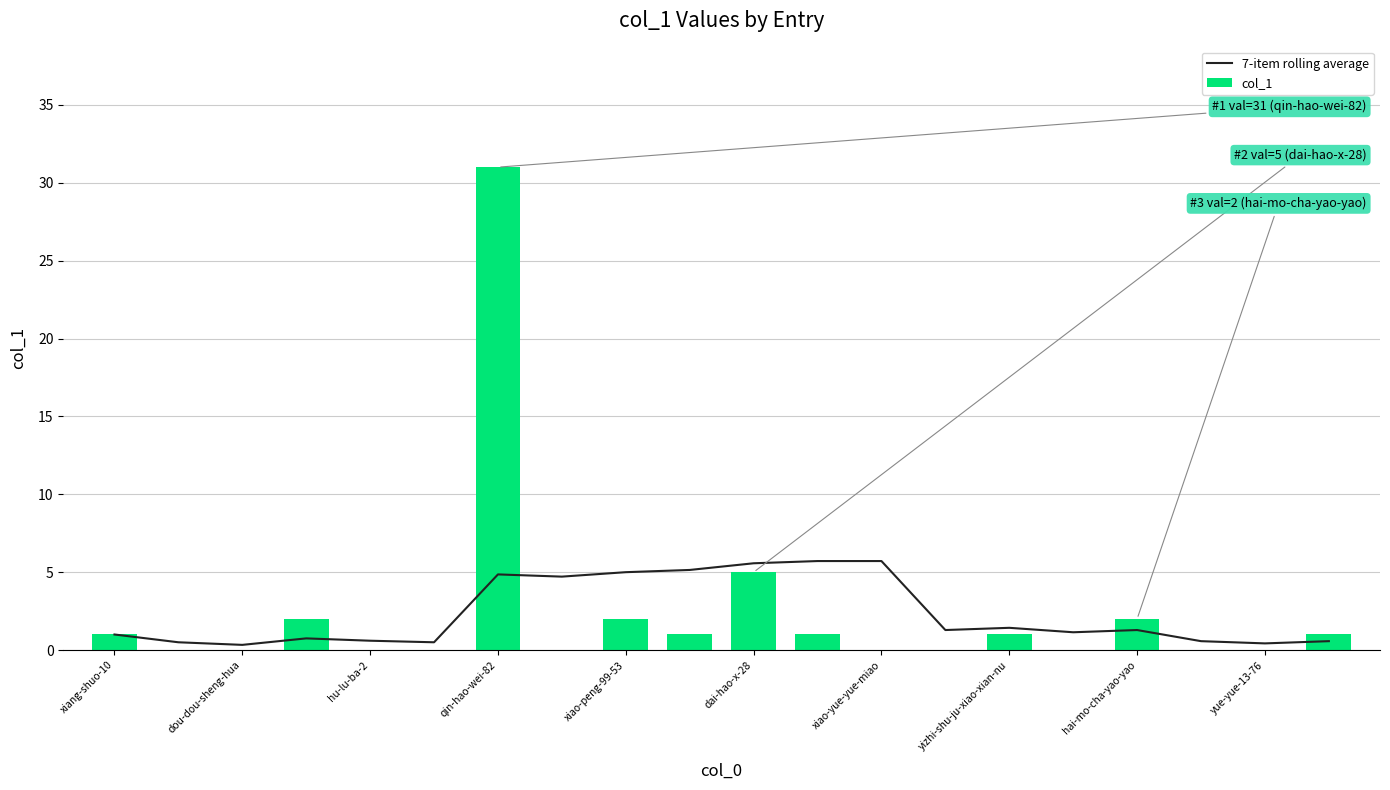

The value of col_1 at qin-hao-wei-82 is 48. True or false?

False